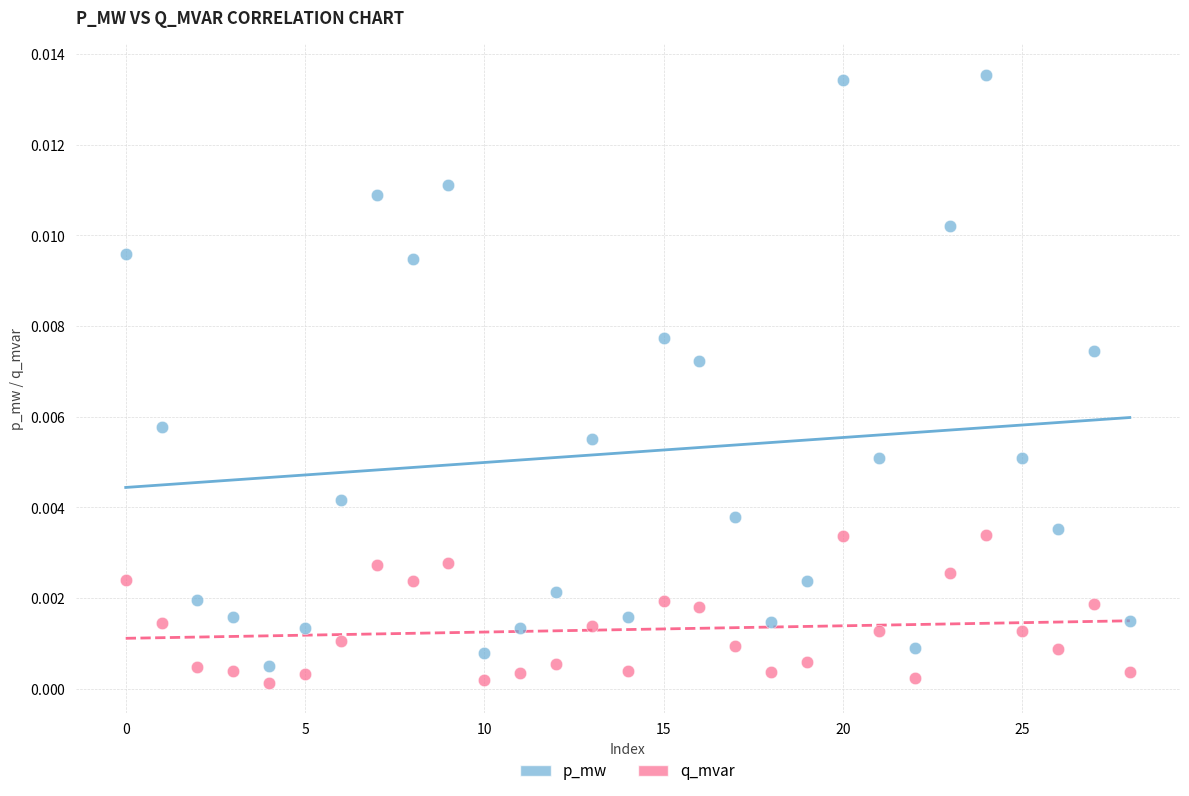

Which series has the widest spread of Y values?

p_mw